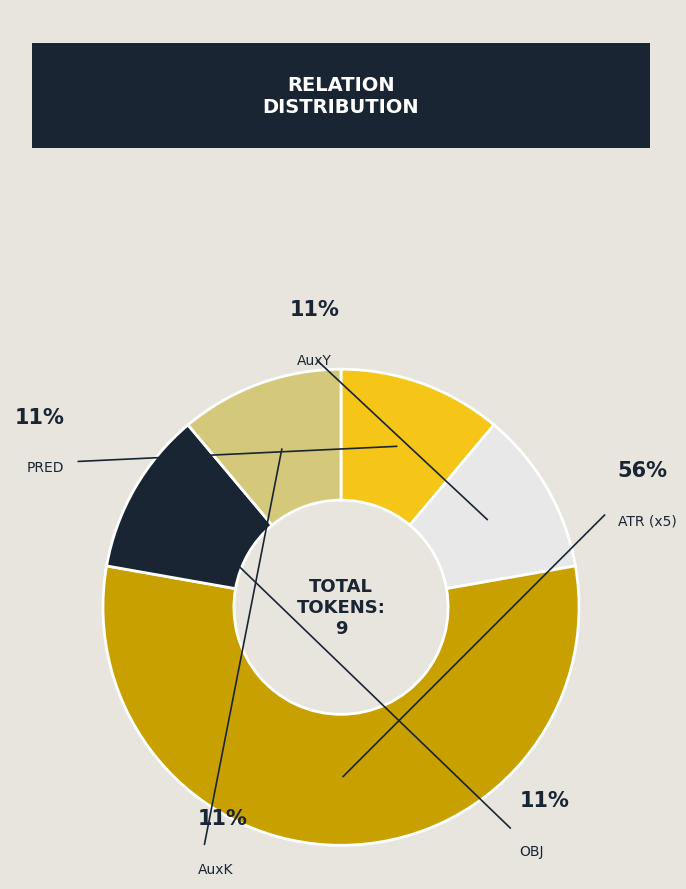

Between ATR and OBJ, which is larger?

ATR